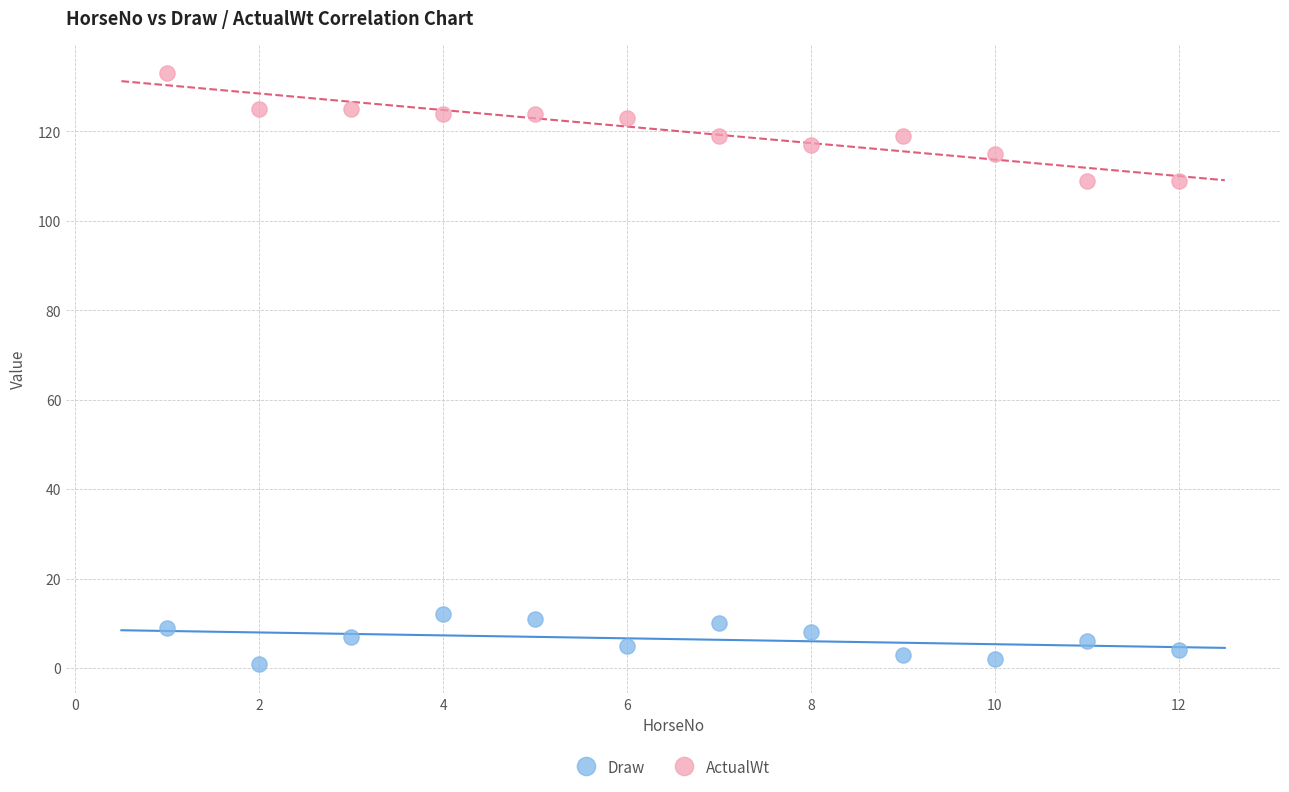

Which series reaches the minimum Y coordinate?

Draw